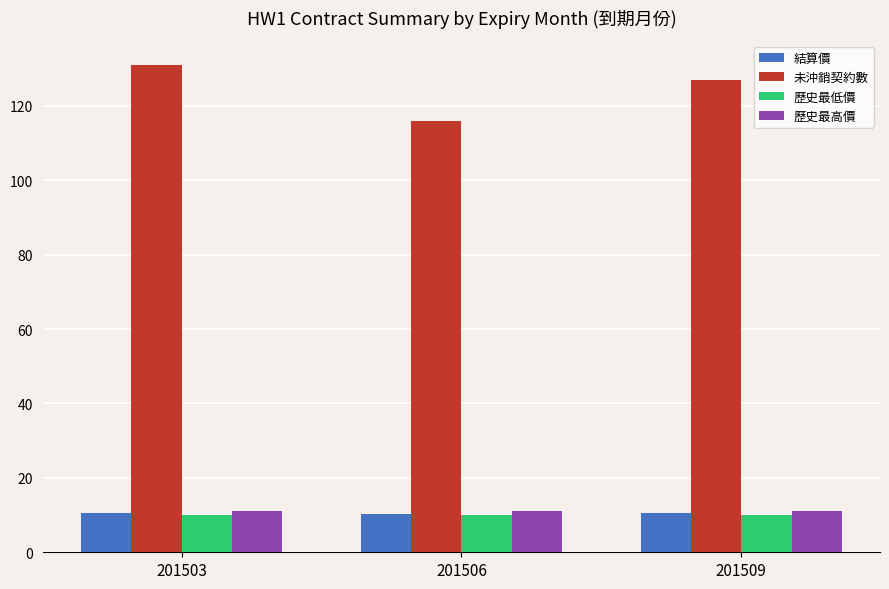

Count the number of categories in the chart.

3